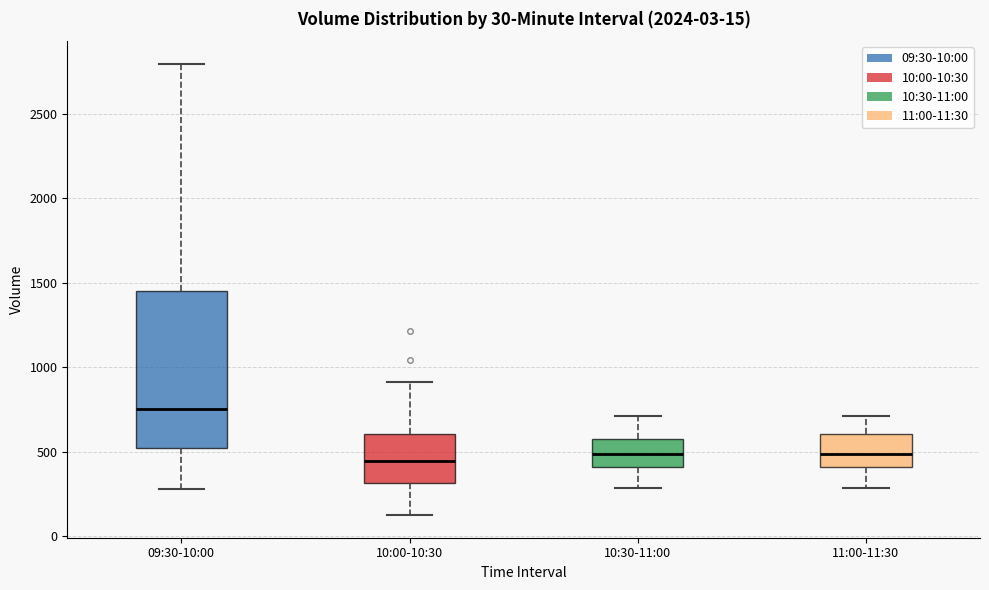

Which box is the tallest, from its lower edge to its upper edge?

09:30-10:00